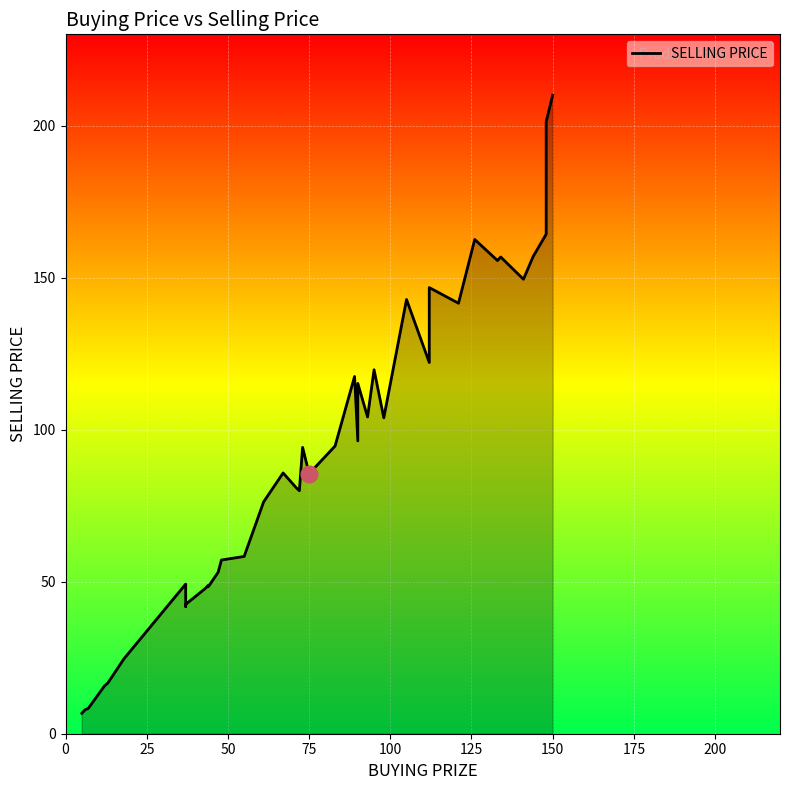

What is the average value?

92.3